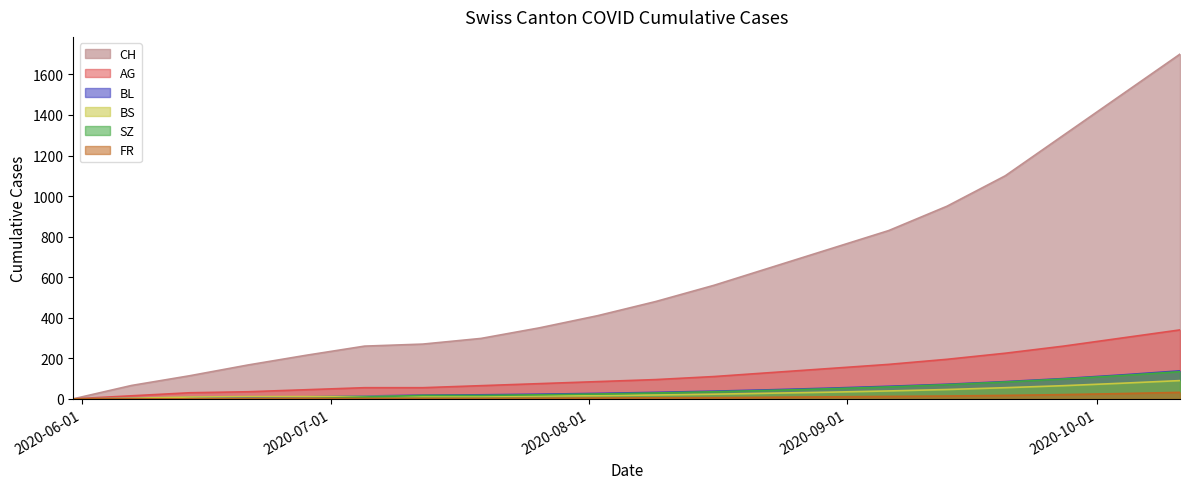

How many data points does each series have?

20